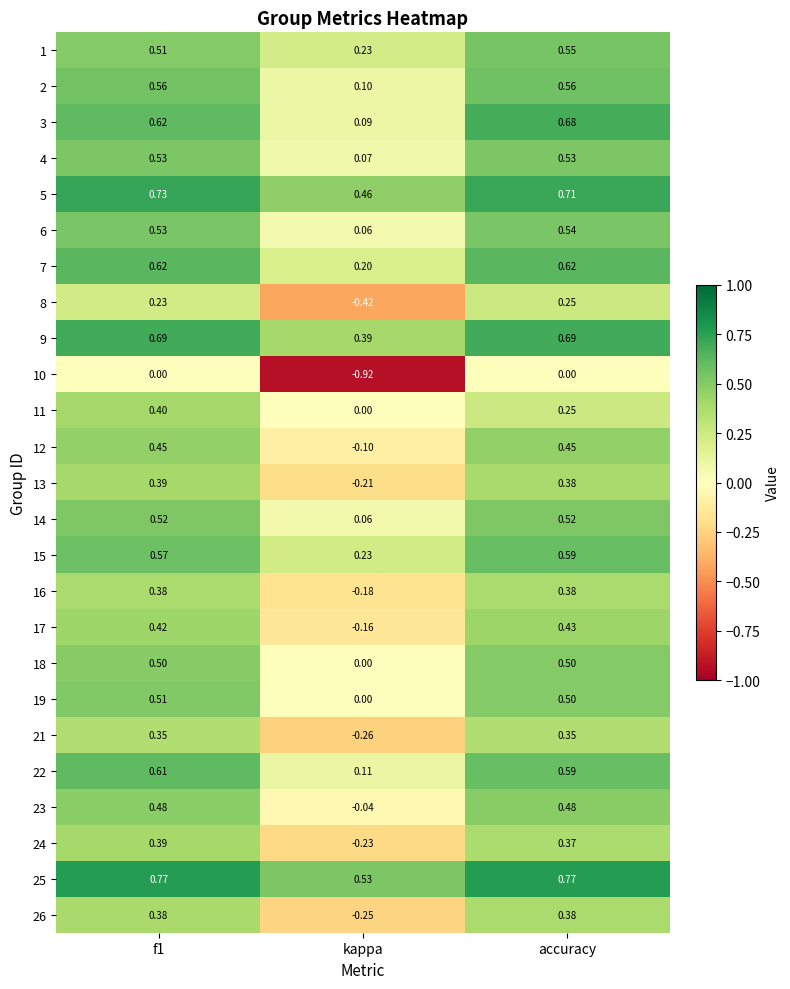

At which label is 5 closest to 0?

kappa